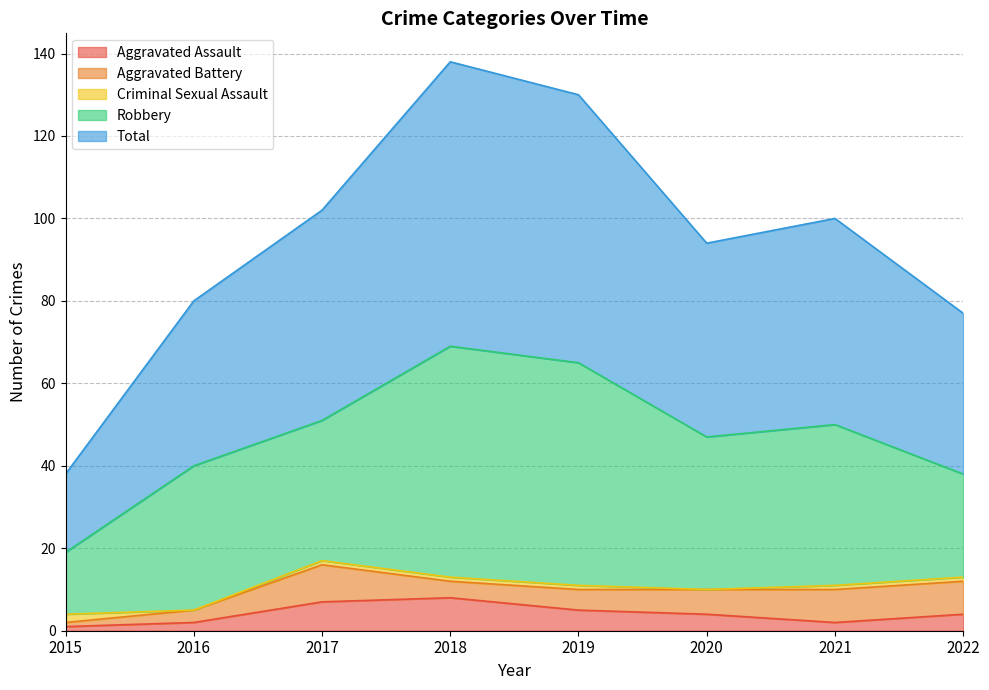

Does the chart have visible grid lines?

Yes